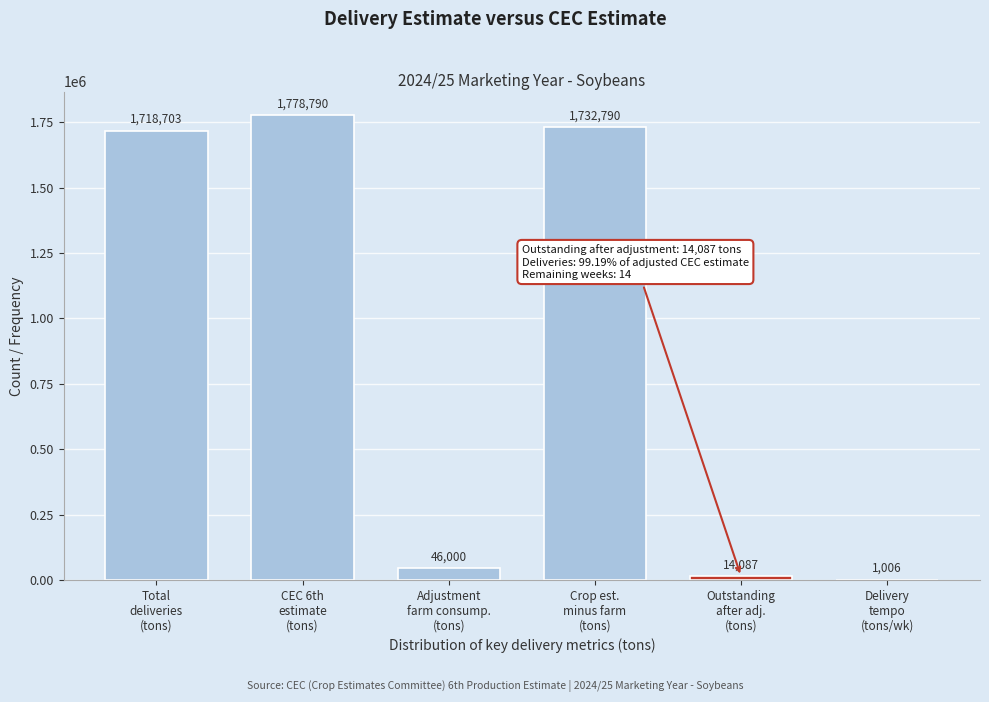

What is the greatest value displayed?

1778790